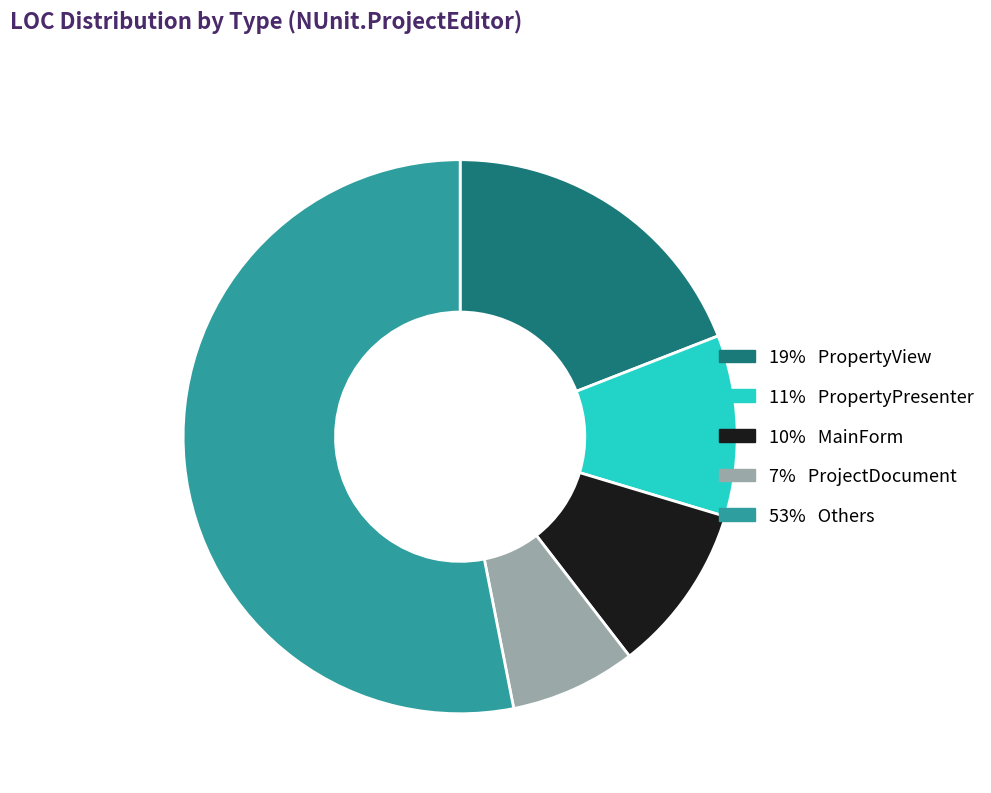

How many slices are in this pie chart?

5